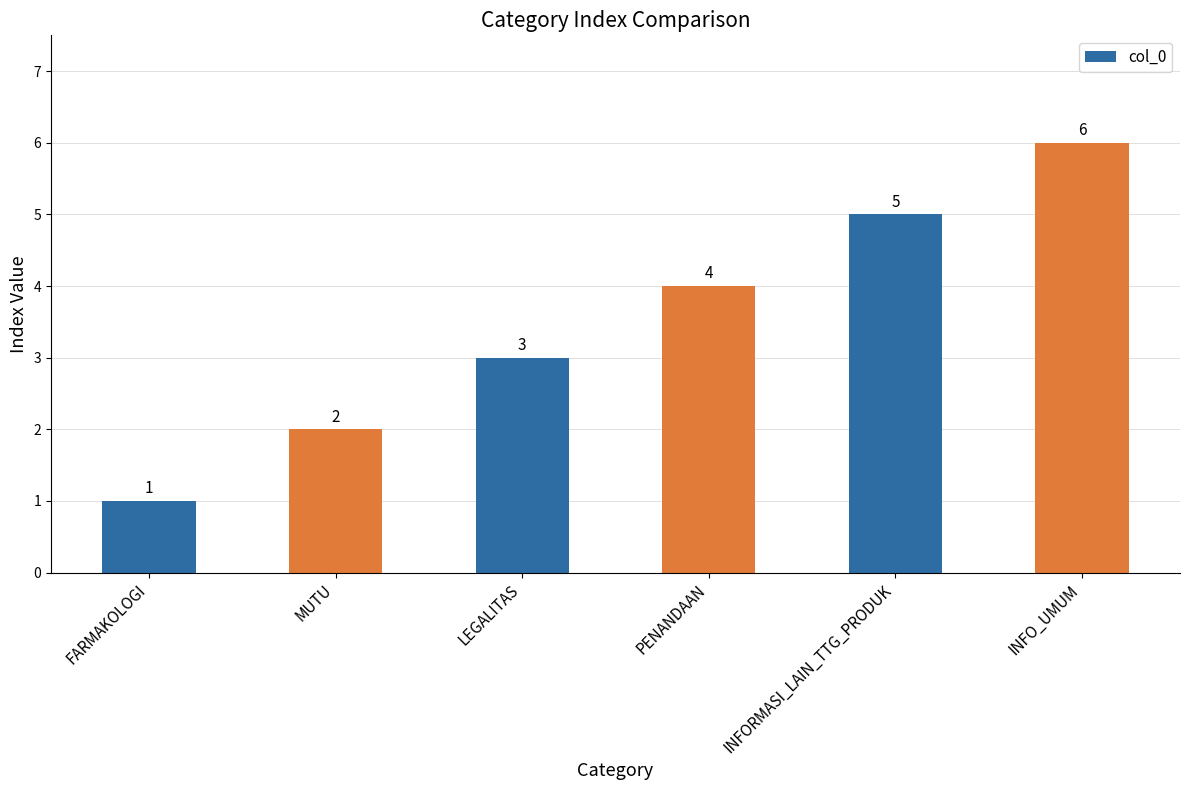

Rank the categories by value from lowest to highest.

FARMAKOLOGI, MUTU, LEGALITAS, PENANDAAN, INFORMASI_LAIN_TTG_PRODUK, INFO_UMUM